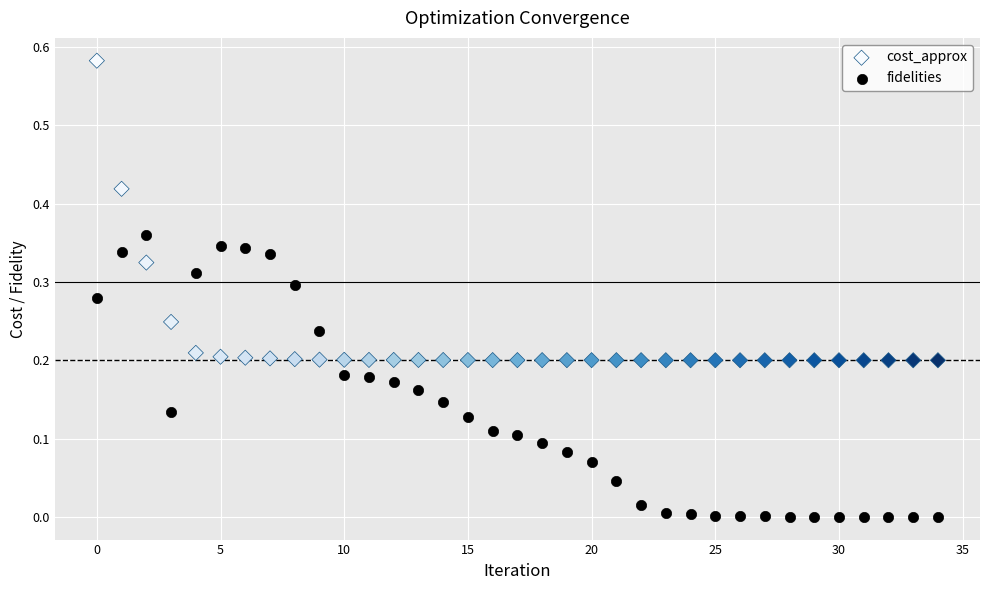

Which series contains the lowest Y value?

fidelities